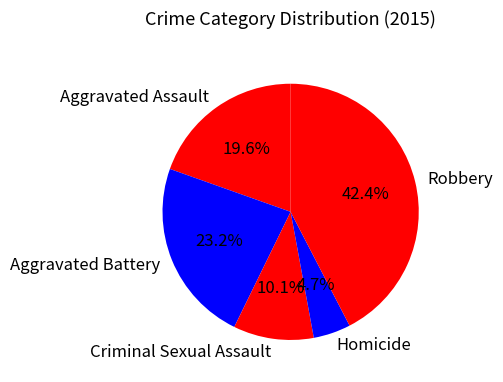

Does Homicide represent more than half of the total?

No